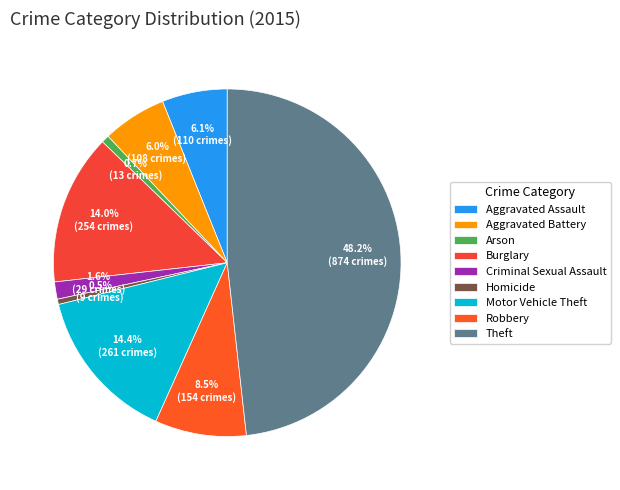

Is it true that Burglary is 26% of the pie?

False